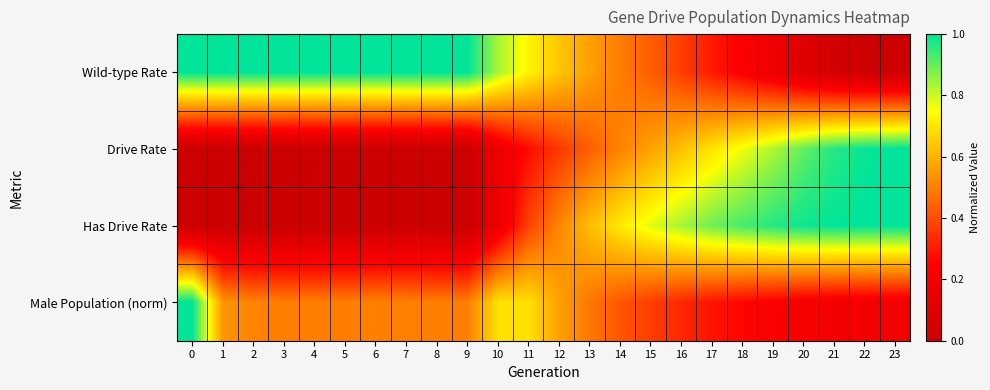

Which label corresponds to the smallest value in the chart?

23